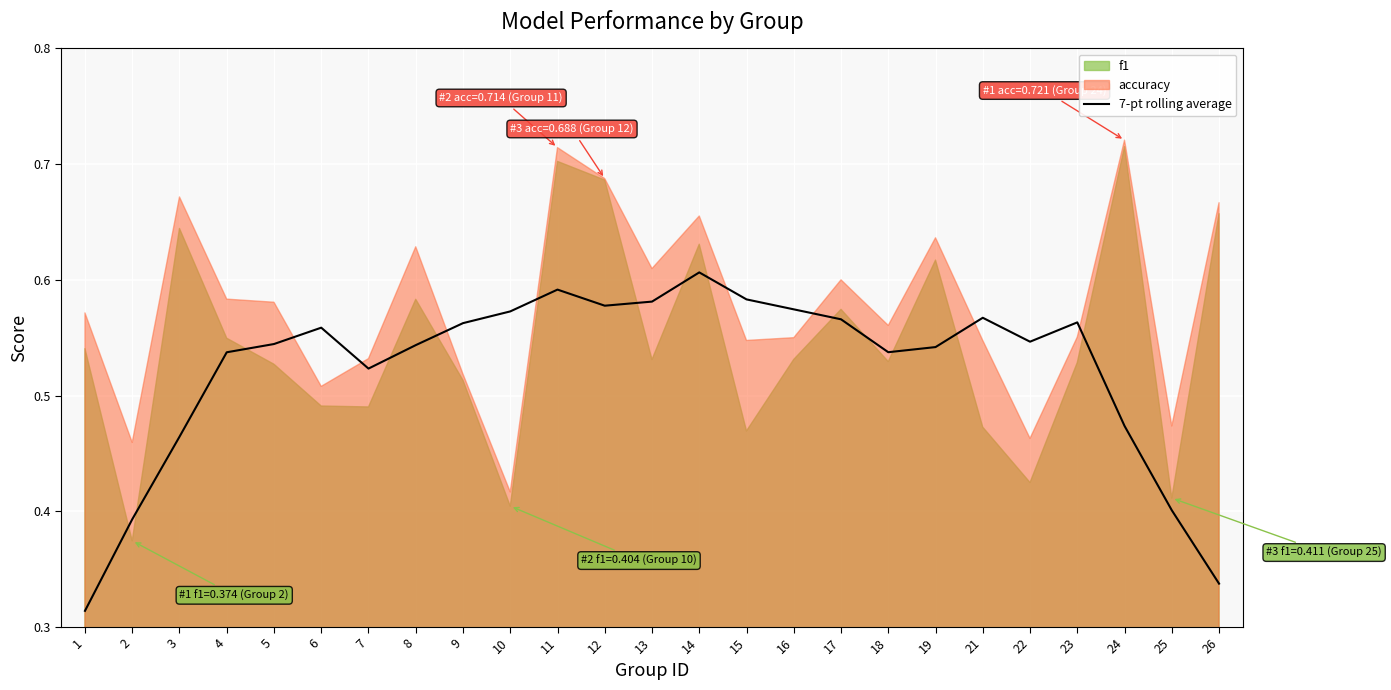

What is the change in value from 10 to 25?

-0.2